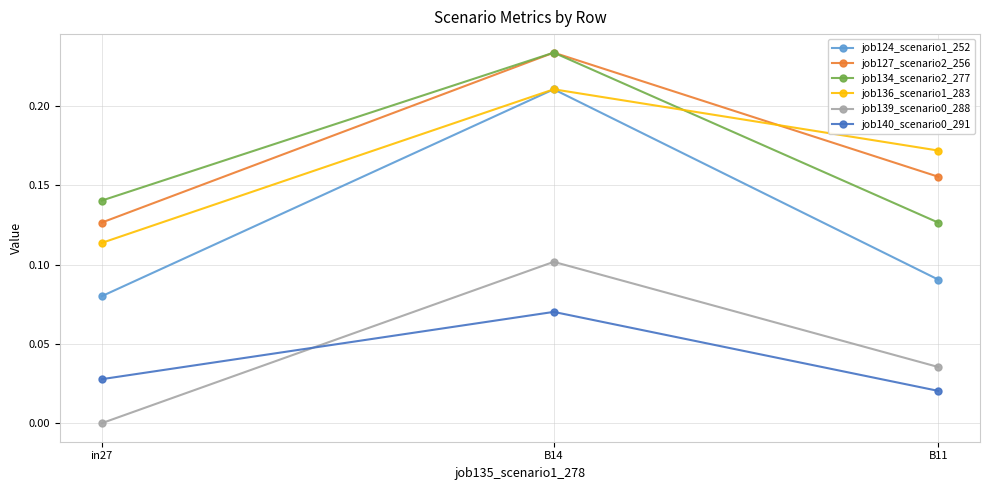

Is this an area chart (filled region under the line)?

No